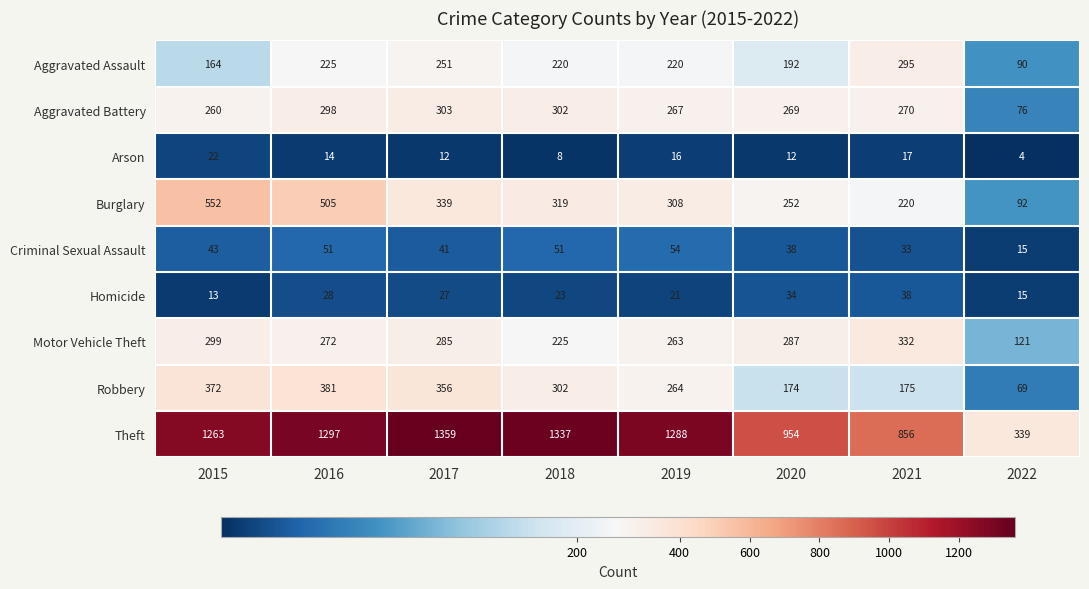

What is the difference between the highest and lowest values at 2019?

1272